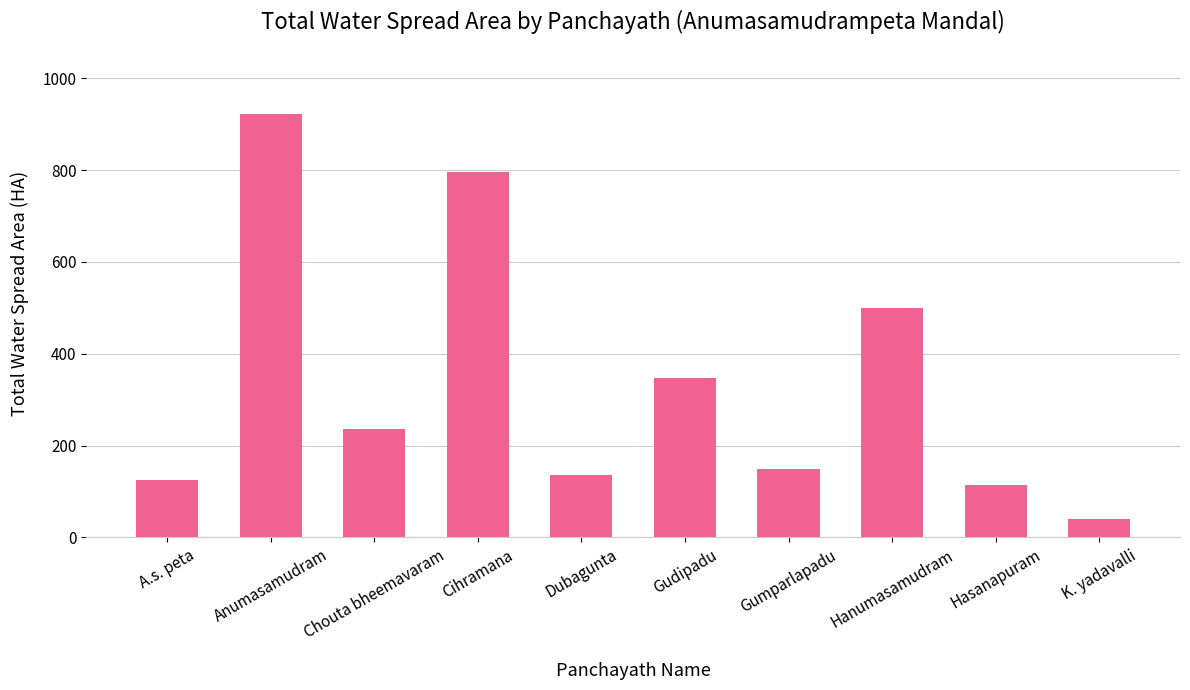

How many data points are less than 235?

5